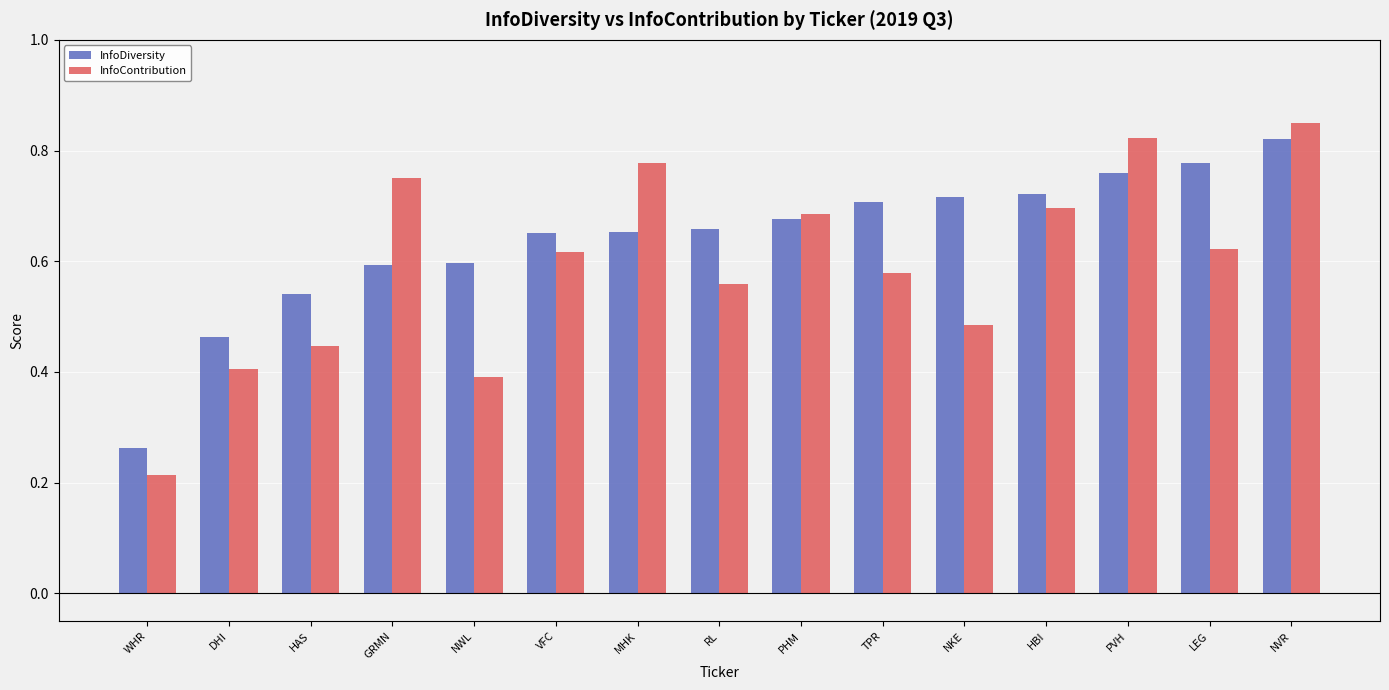

Which category has the highest value across all series?

NVR